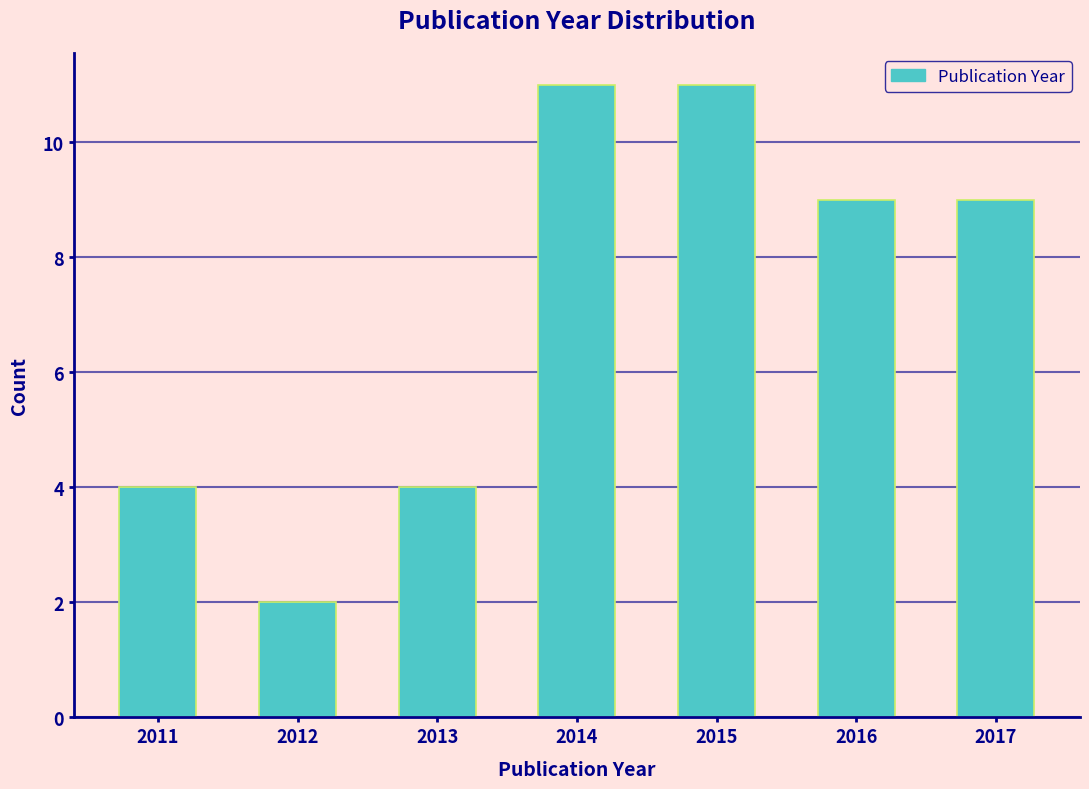

What is the height of the bar covering 2015.5 to 2016.5 on the x-axis? The values are not printed on the chart, so give them approximately, as read against the axis.

9